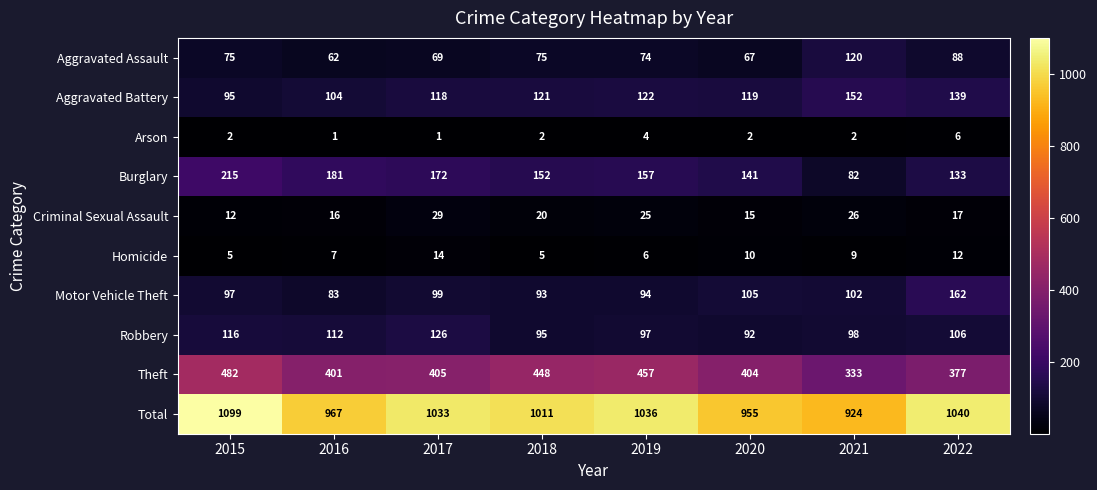

Which series has the largest range (max minus min)?

Total